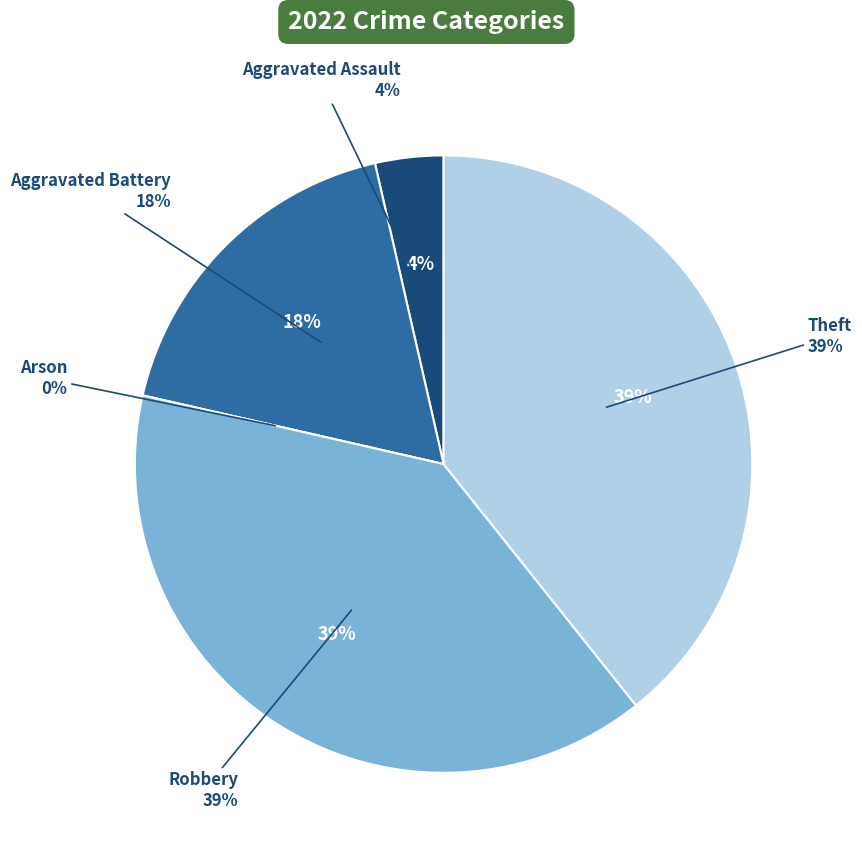

Count the number of slices in the pie.

5